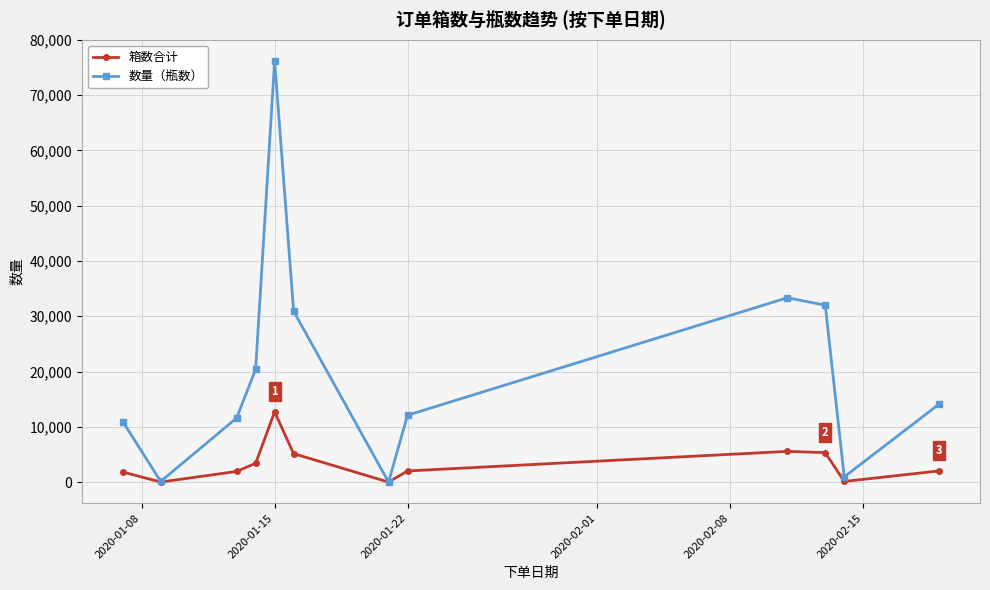

How many interior local peaks does the 数量（瓶数） series have?

2